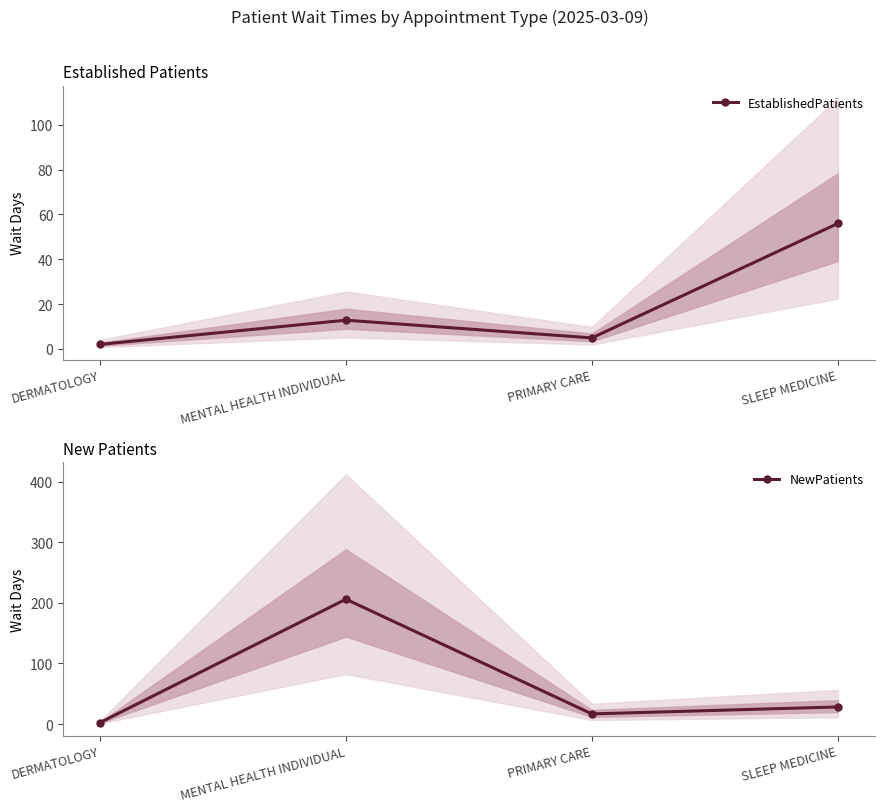

How many distinct data groups are displayed?

2